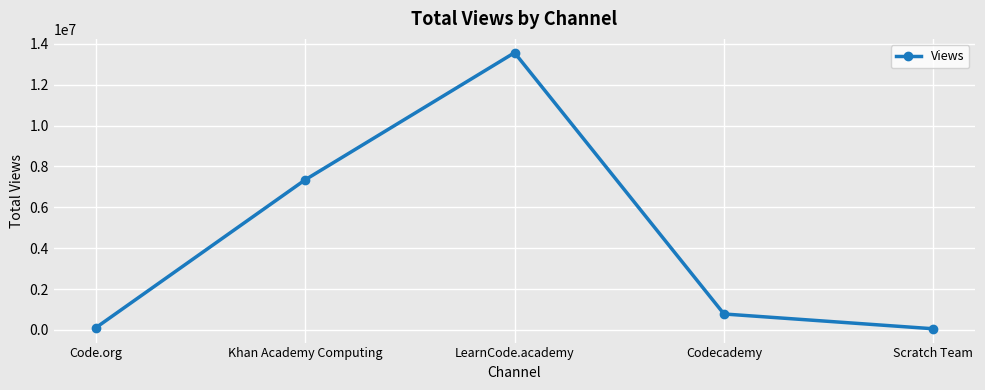

Count the number of data series in this chart.

1